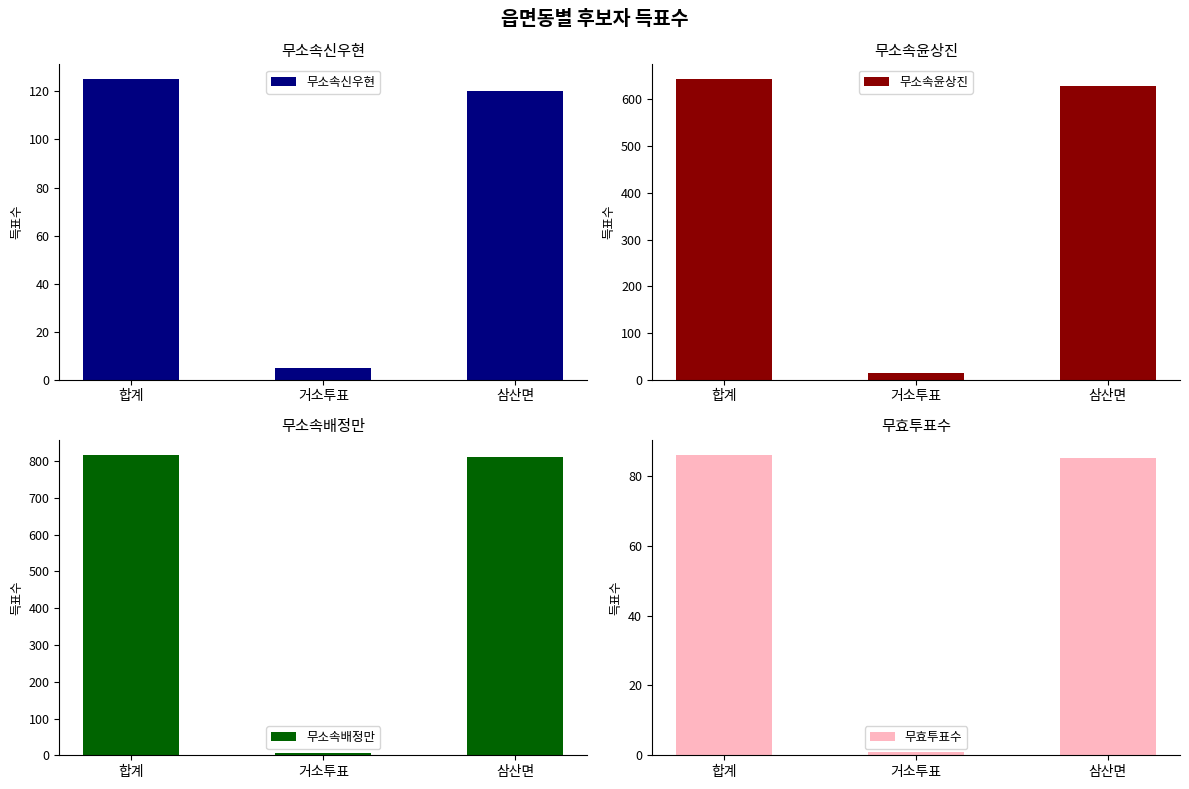

What are all the series names shown in the legend?

무소속신우현, 무소속윤상진, 무소속배정만, 무효투표수